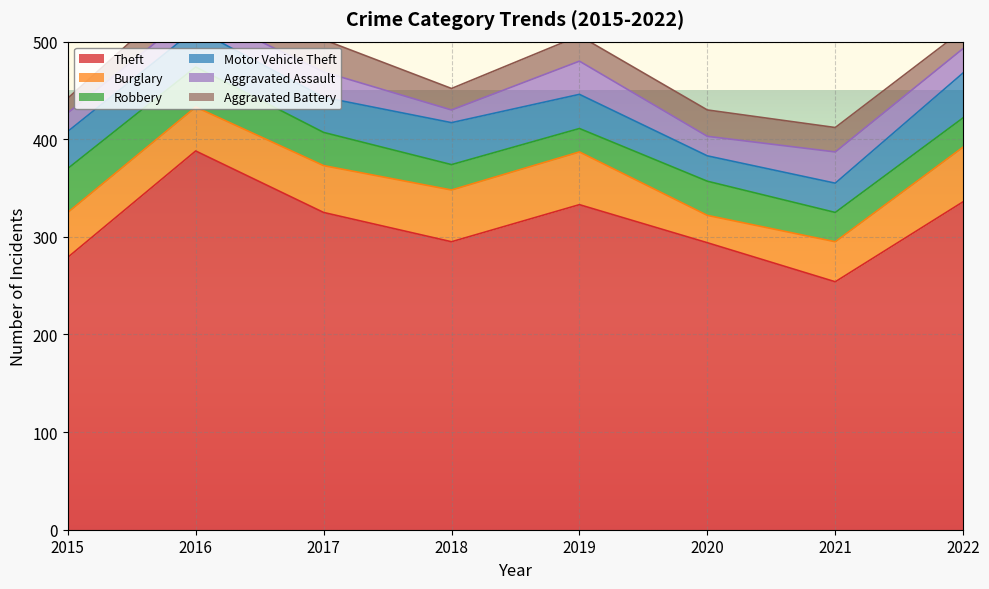

How many data points does each series have?

8